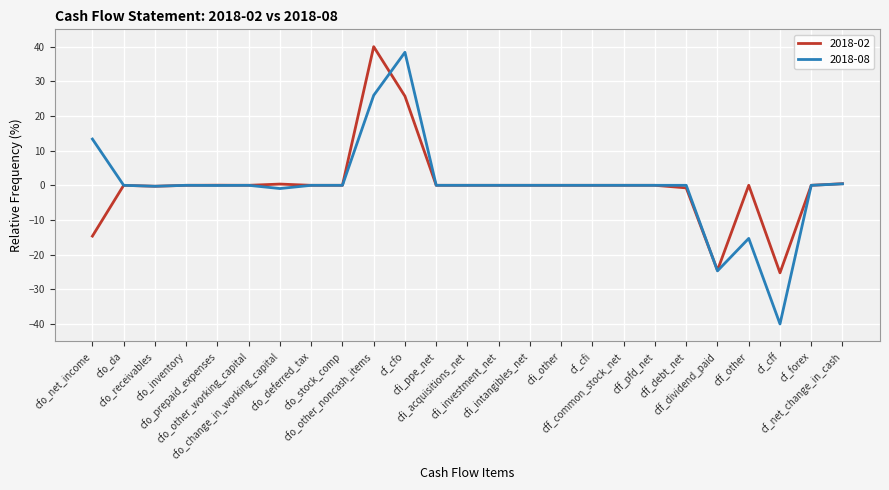

Which series has the largest range (max minus min)?

2018-08